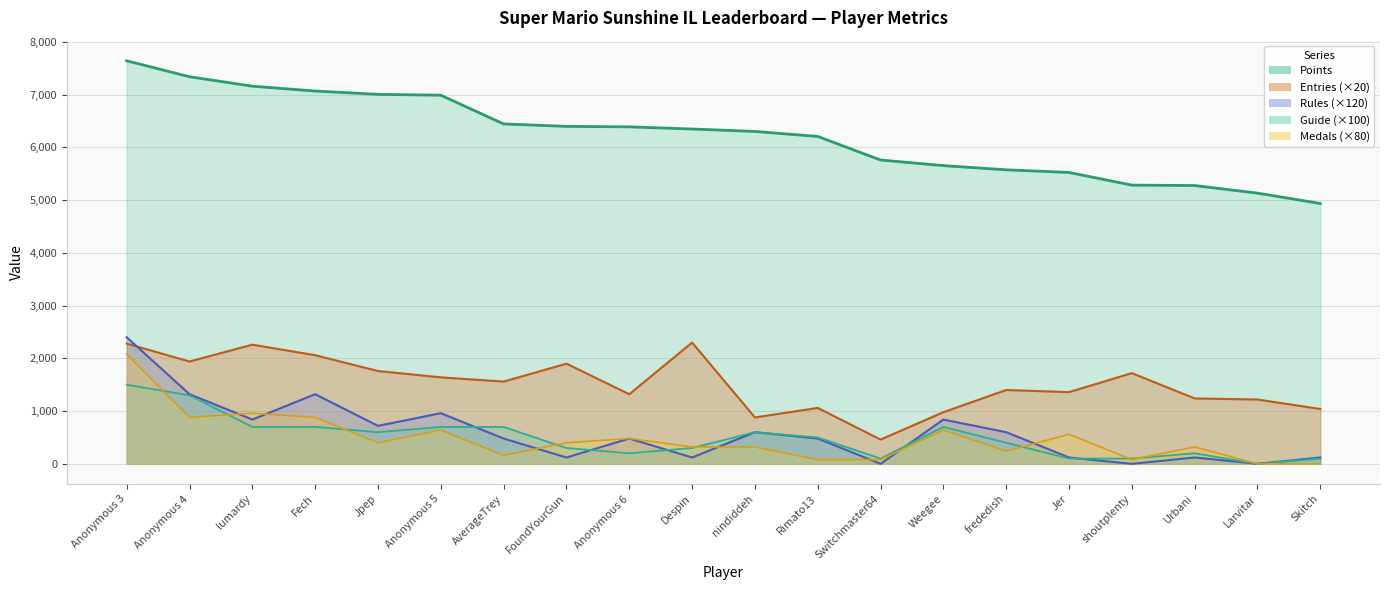

Read the Guide value at Despin, to the nearest 50.

300